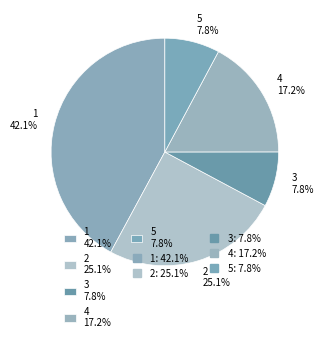

To the nearest percent, what portion does 3 represent?

8%